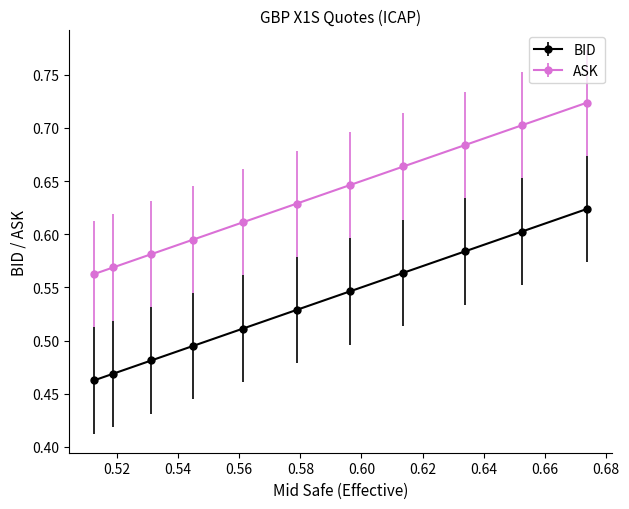

At how many categories does at least one series exceed 0?

11